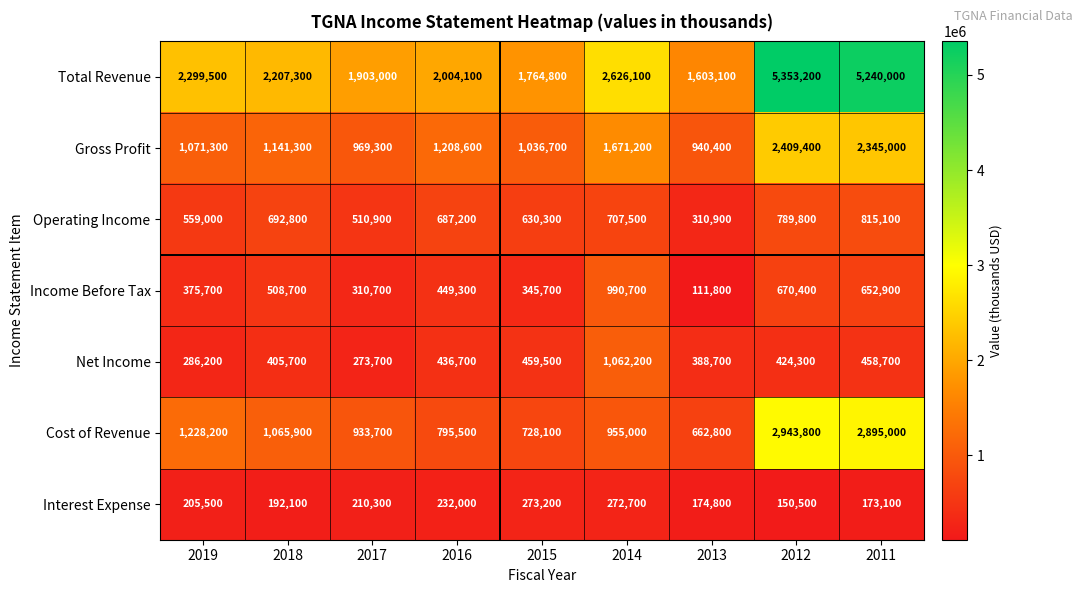

Between 2017 and 2013, which series saw the biggest shift?

Total Revenue